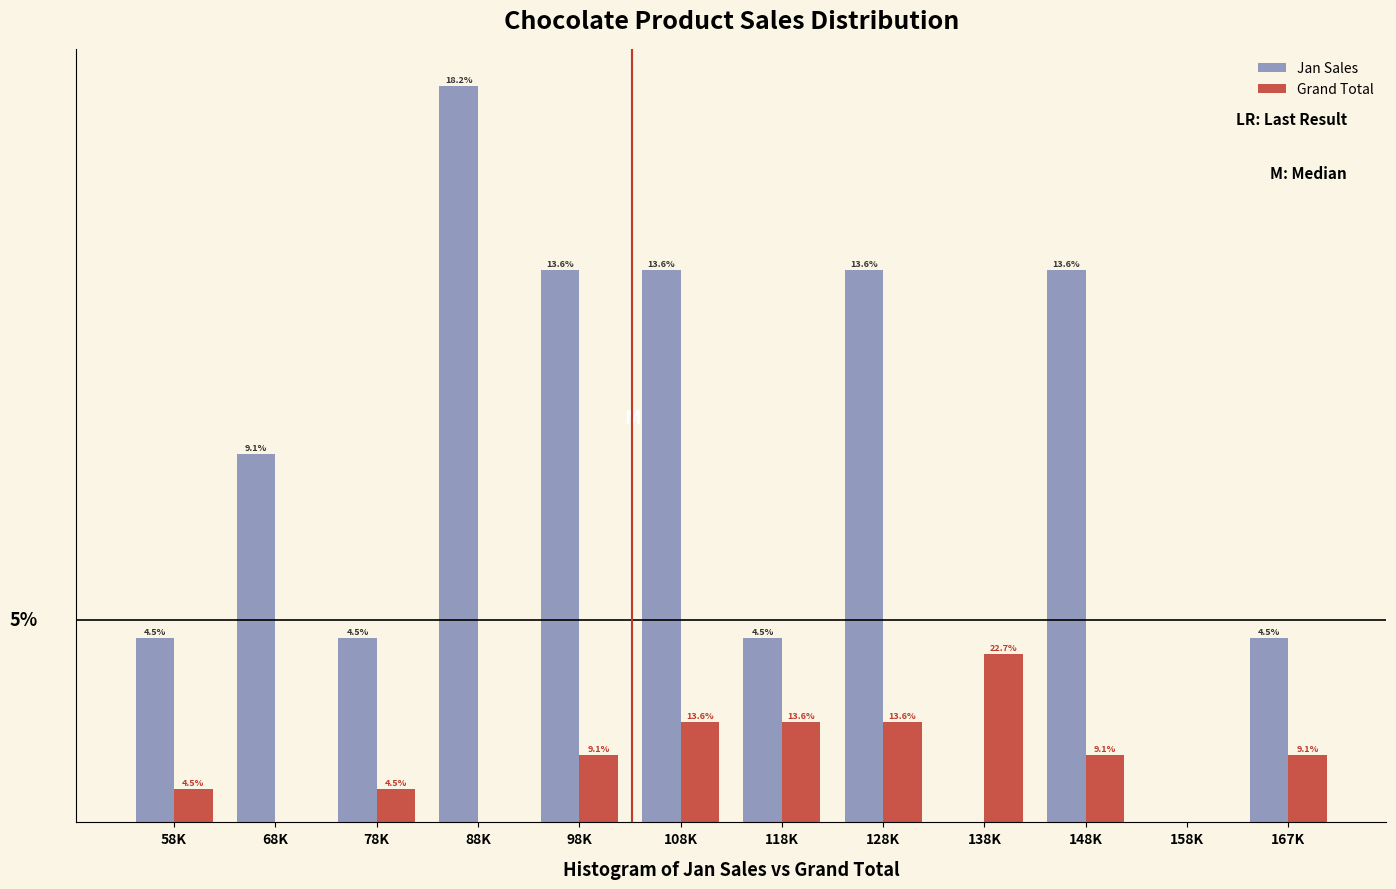

At which category is the sum across all series the highest?

88K